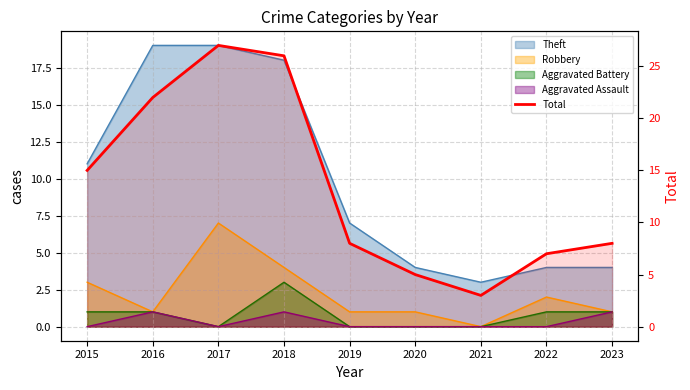

Reading left to right, what are all the values shown in this chart?

2015=15	2016=22	2017=27	2018=26	2019=8	2020=5	2021=3	2022=7	2023=8